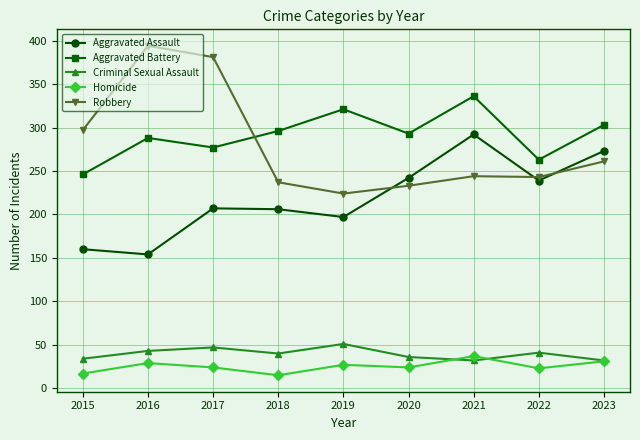

Which series has the largest range (max minus min)?

Robbery